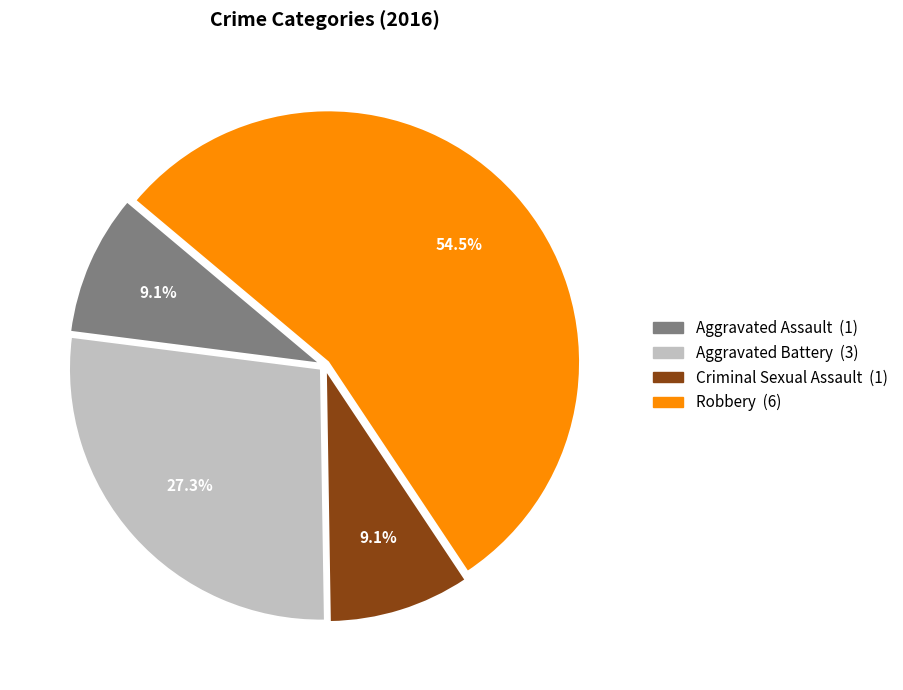

True or false: Aggravated Assault accounts for 9% of the total.

True